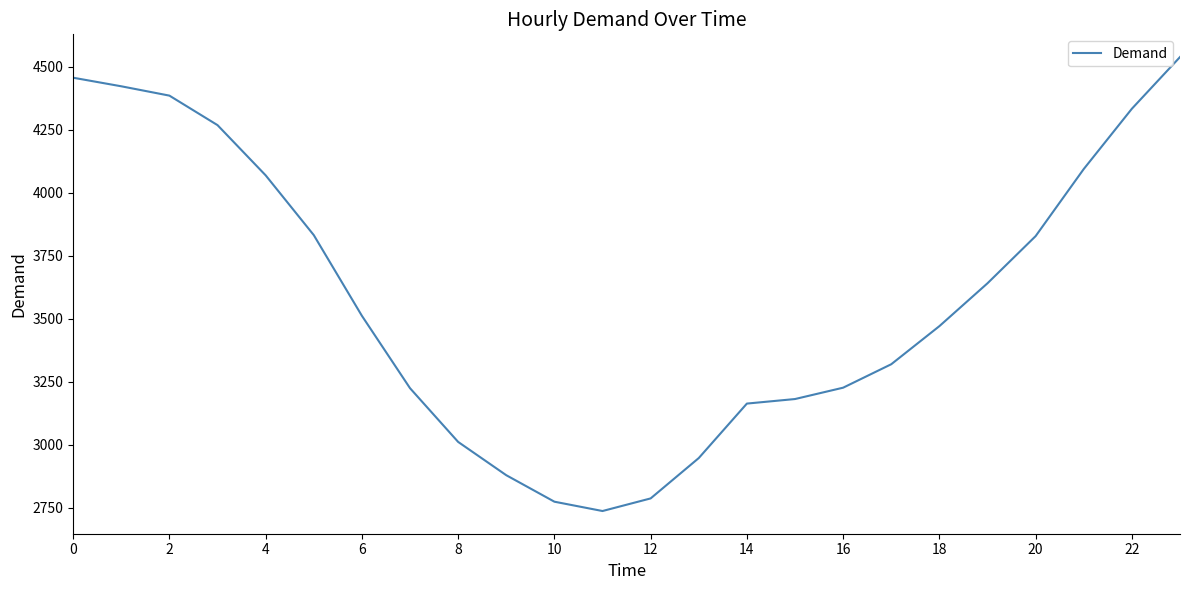

What is the maximum value shown in the chart?

4538